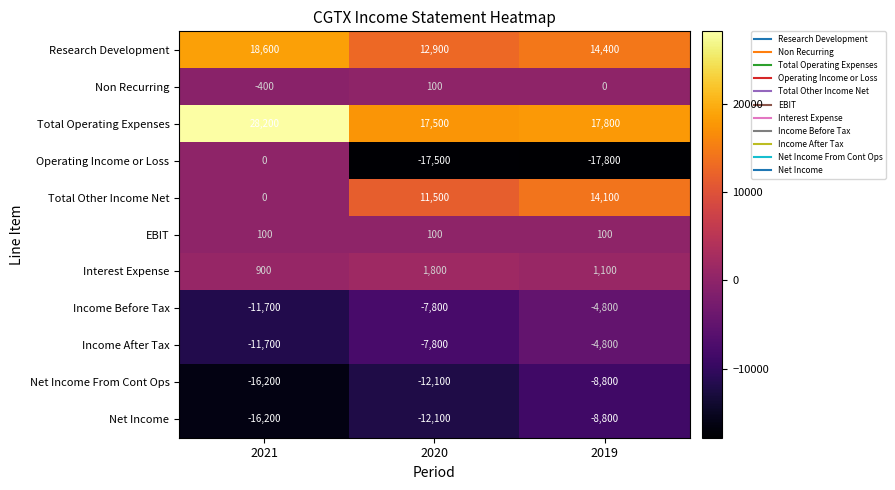

Which series has the largest total across all categories?

Total Operating Expenses